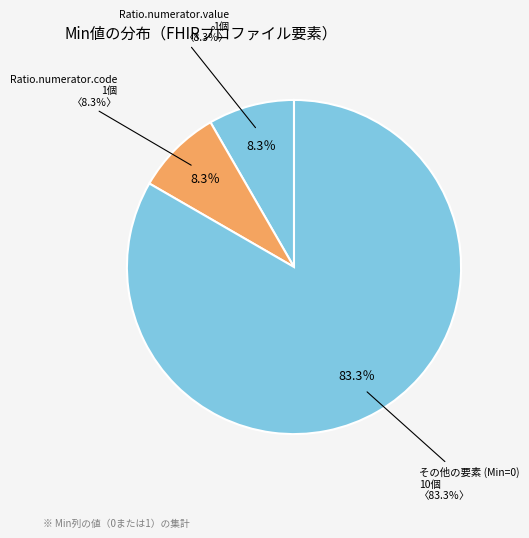

Count the number of slices in the pie.

3